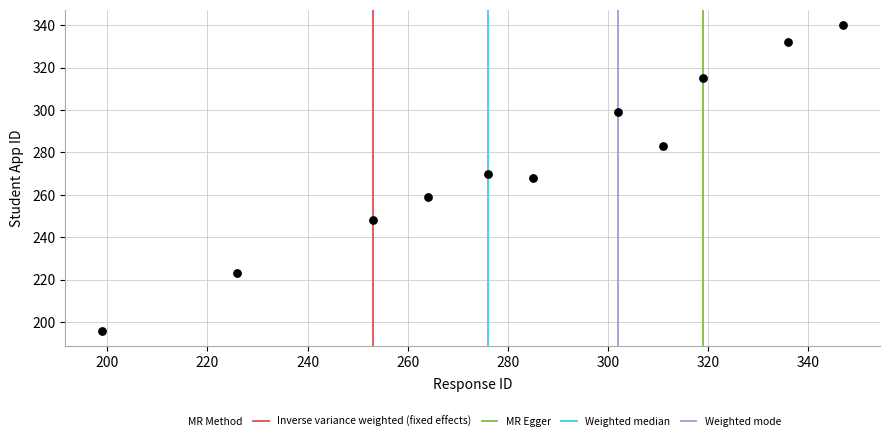

What is the average X value?

283